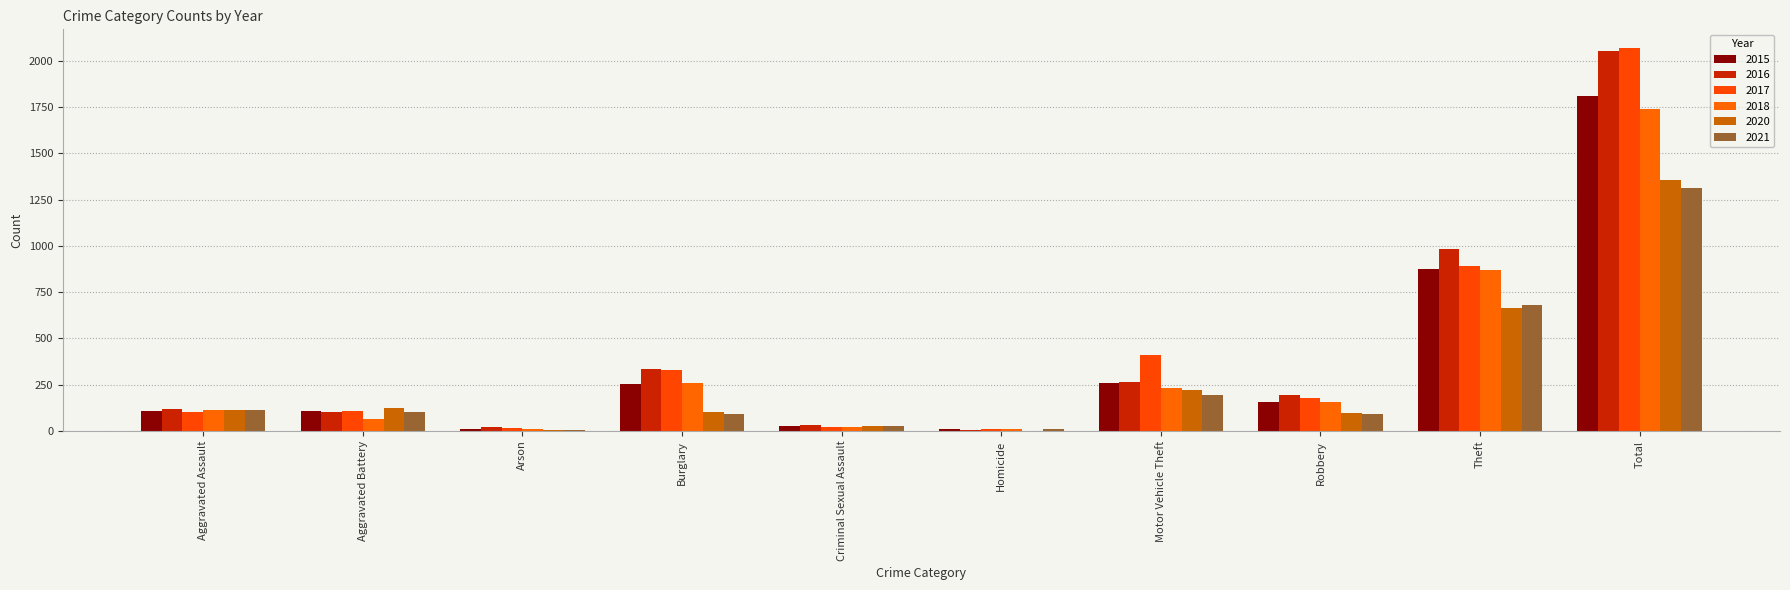

True or false: 2015 has a value of 5 at Arson.

False